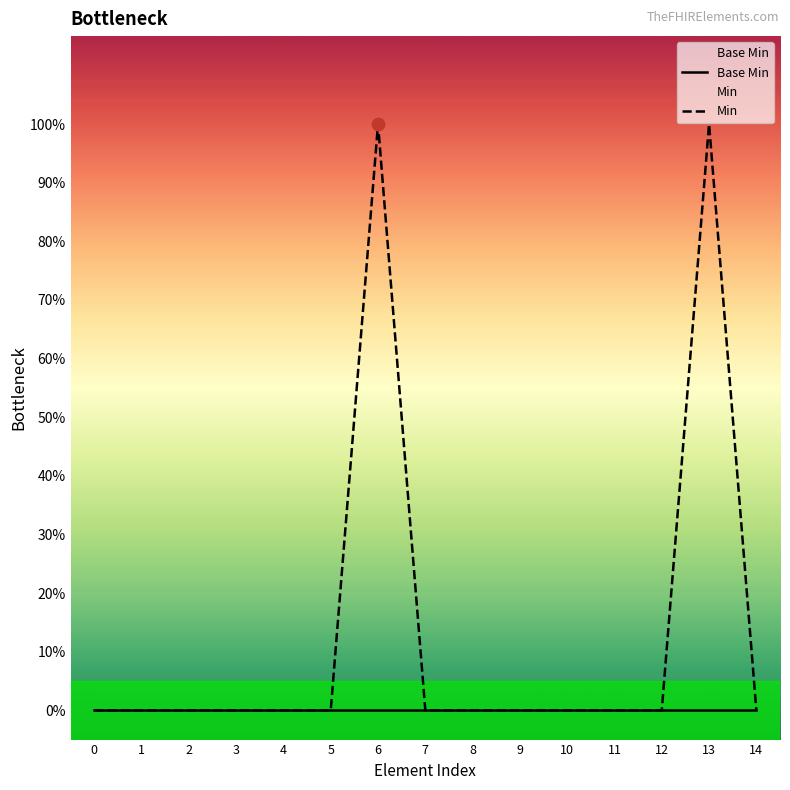

What is the total value across all series at 13?

1